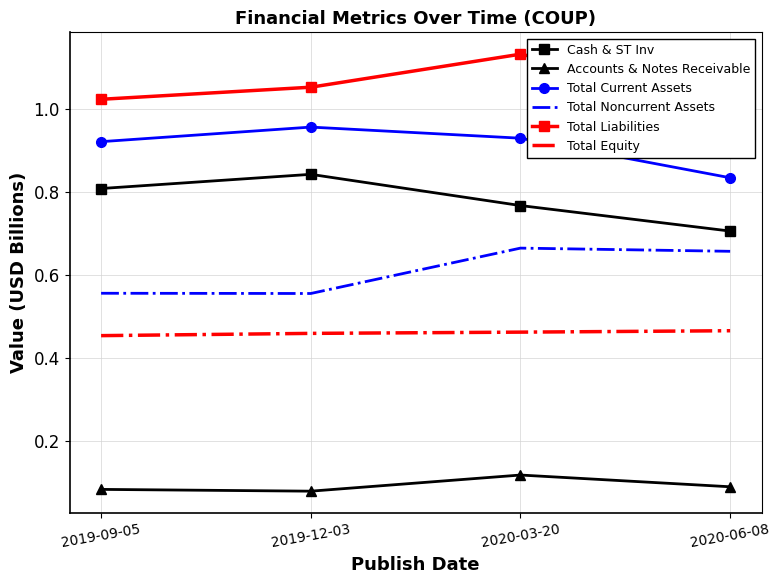

True or false: Total Current Assets and Total Equity cross at least once.

False